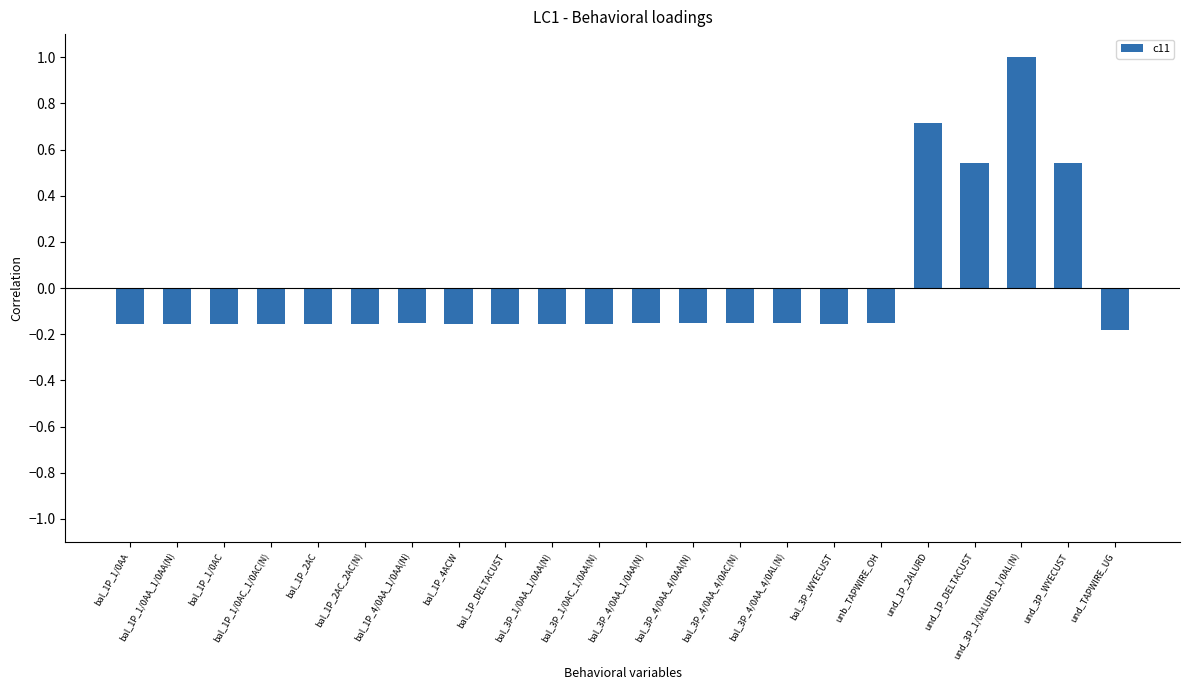

Does the chart contain stacked bars?

No